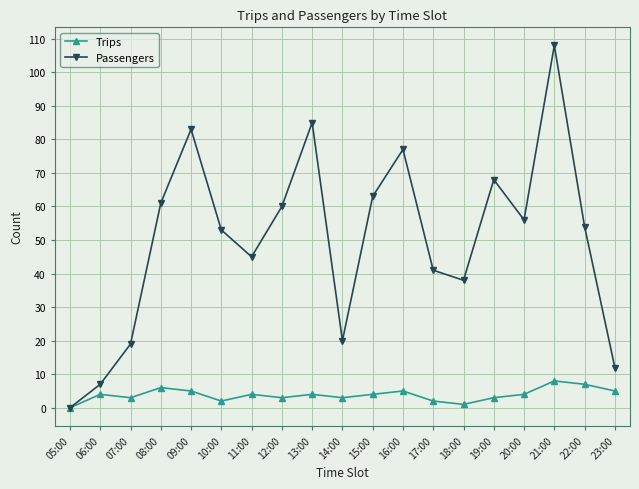

Which series changed the most between 09:00 and 21:00?

Passengers